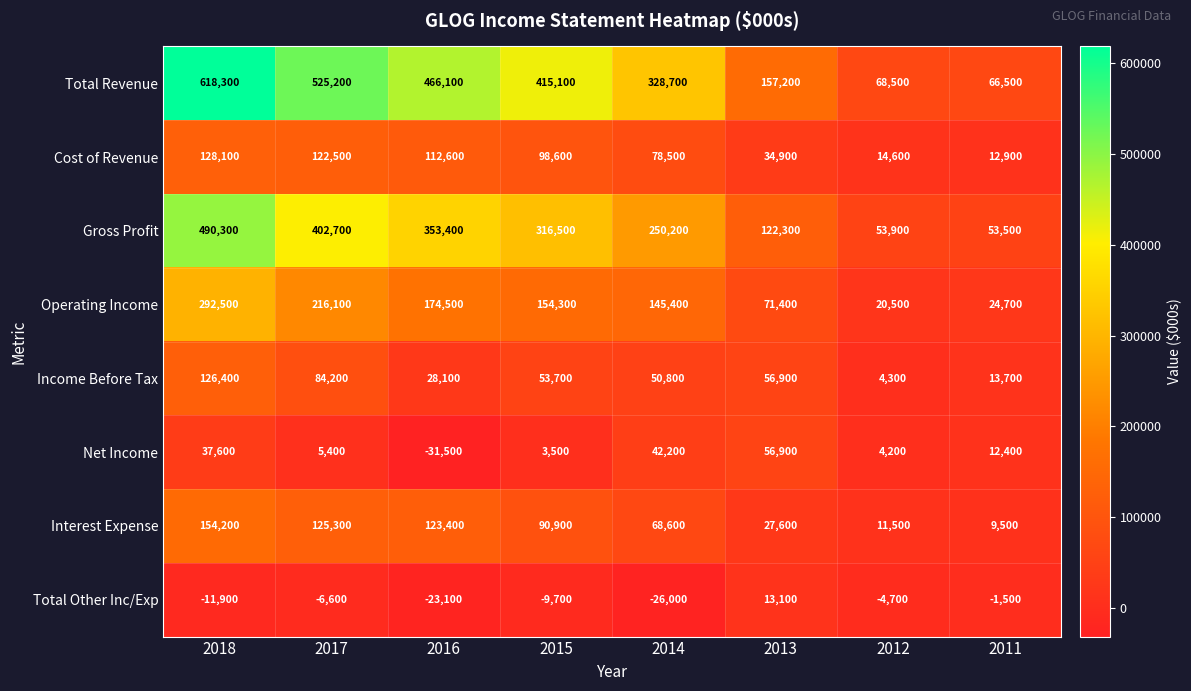

List the labels in order of Total Revenue value, smallest first.

2011, 2012, 2013, 2014, 2015, 2016, 2017, 2018